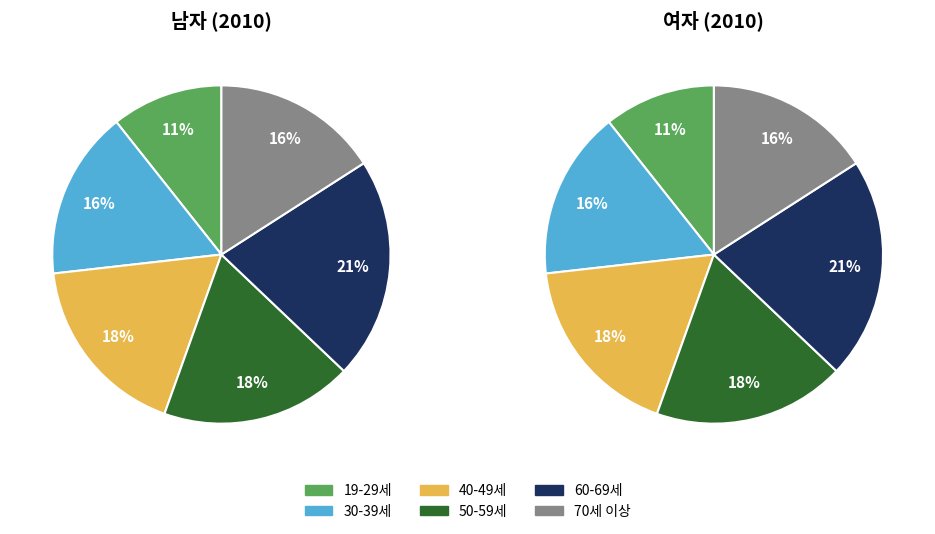

What percentage is the 19-29세 slice, to the nearest percent?

11%